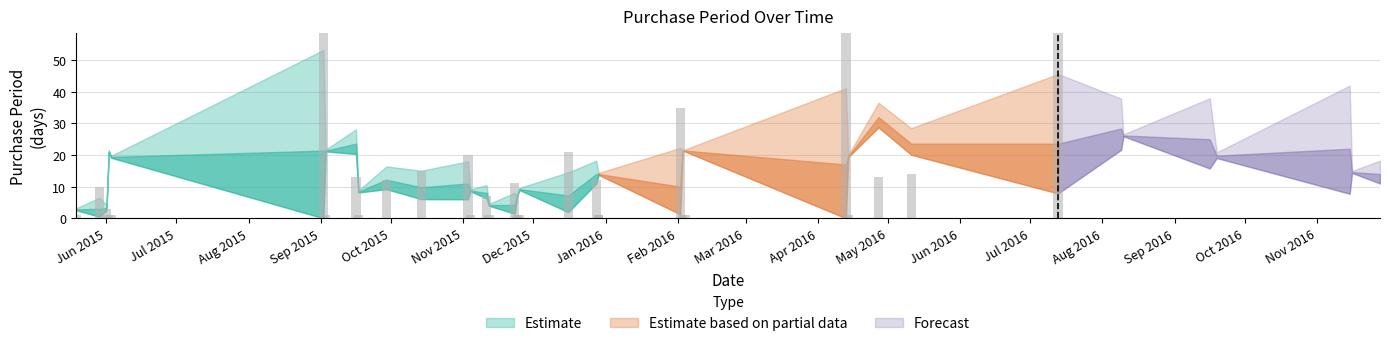

List the labels in order of value, largest first.

2015-09-02, 2016-04-13, 2016-07-13, 2016-11-15, 2016-09-16, 2016-02-02, 2016-08-09, 2015-12-16, 2015-11-03, 2015-10-14, 2016-05-11, 2015-09-16, 2016-04-27, 2015-09-29, 2015-12-28, 2016-11-28, 2015-11-23, 2015-05-29, 2015-11-11, 2015-06-01, 2016-09-19, 2015-05-19, 2015-06-02, 2015-06-03, 2015-09-03, 2015-09-17, 2015-11-04, 2015-11-12, 2015-11-24, 2015-11-25, 2015-12-29, 2016-02-03, 2016-02-04, 2016-04-14, 2016-08-10, 2016-11-16